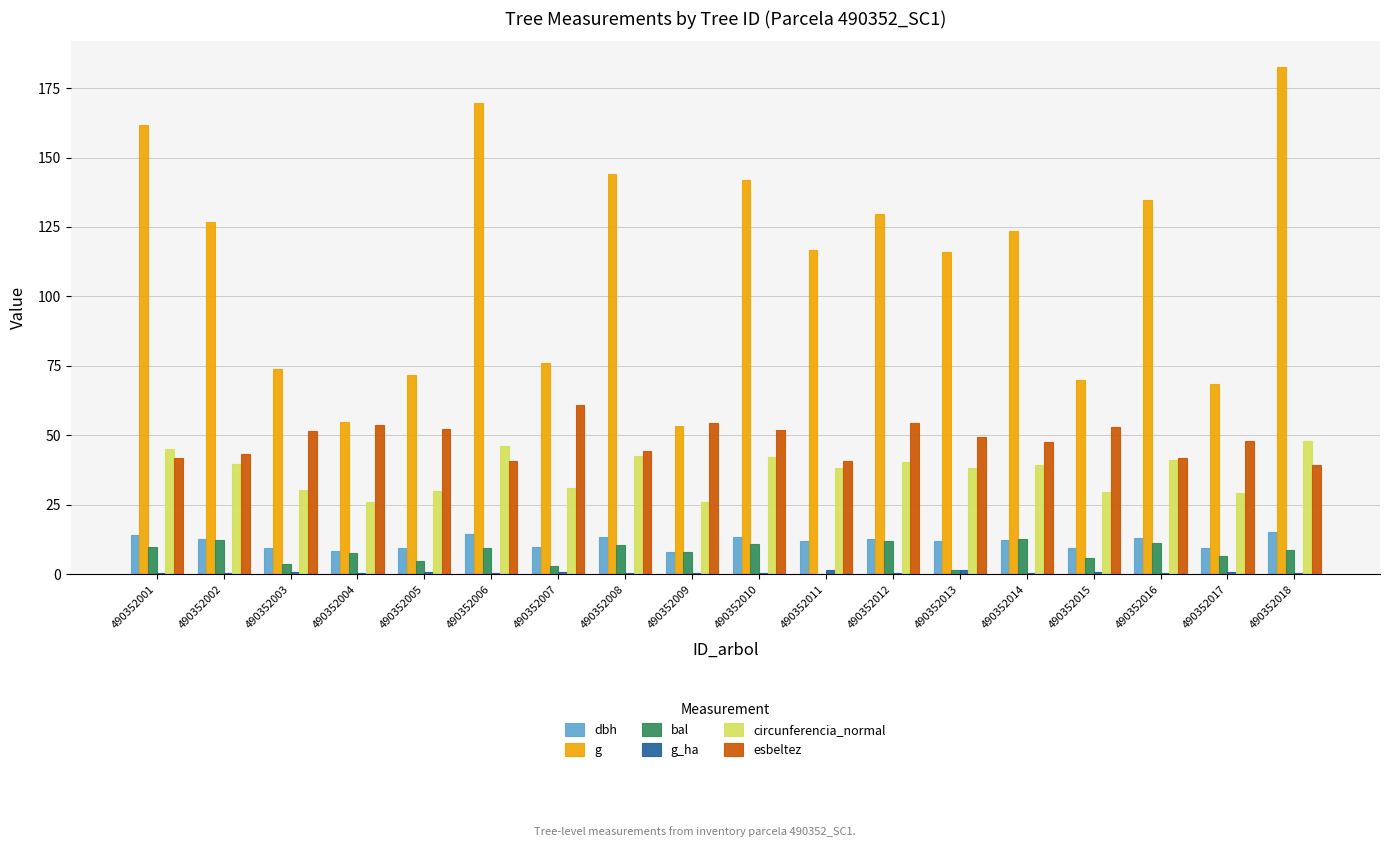

What value does the circunferencia_normal series have at 490352007?

30.9